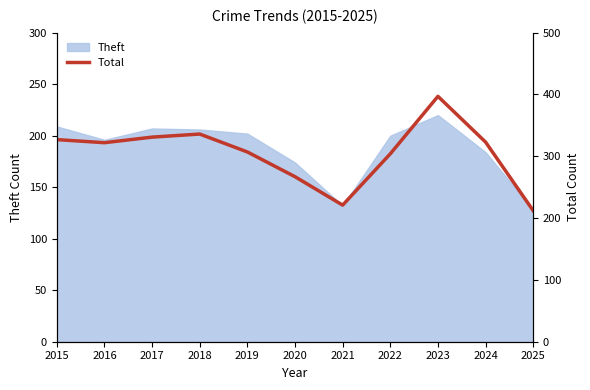

Is it true that Theft equals 279 at 2017?

False